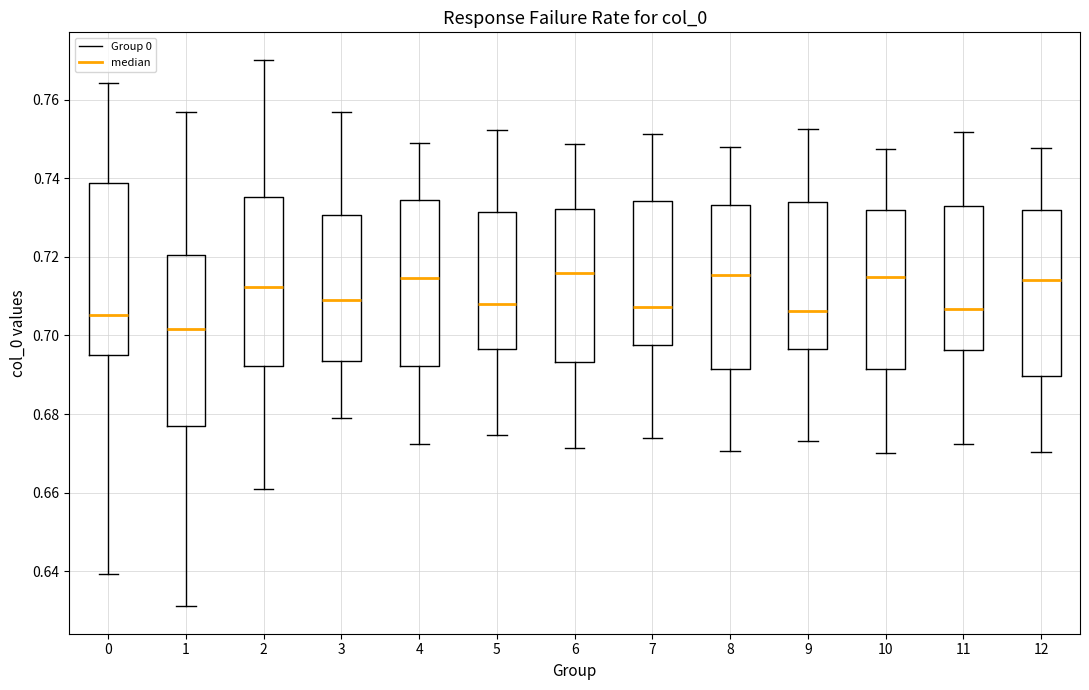

Reading left to right, read every box against the y-axis: the position of its median line, the range the box covers, and the ends of its whiskers. The values are not printed on the chart, so give them approximately, as read against the axis.

0: median 0.706, box 0.696 to 0.738, whiskers 0.640 to 0.764
1: median 0.702, box 0.676 to 0.720, whiskers 0.632 to 0.756
2: median 0.712, box 0.692 to 0.736, whiskers 0.660 to 0.770
3: median 0.708, box 0.694 to 0.730, whiskers 0.678 to 0.756
4: median 0.714, box 0.692 to 0.734, whiskers 0.672 to 0.748
5: median 0.708, box 0.696 to 0.732, whiskers 0.674 to 0.752
6: median 0.716, box 0.694 to 0.732, whiskers 0.672 to 0.748
7: median 0.708, box 0.698 to 0.734, whiskers 0.674 to 0.752
8: median 0.716, box 0.692 to 0.734, whiskers 0.670 to 0.748
9: median 0.706, box 0.696 to 0.734, whiskers 0.674 to 0.752
10: median 0.714, box 0.692 to 0.732, whiskers 0.670 to 0.748
11: median 0.706, box 0.696 to 0.732, whiskers 0.672 to 0.752
12: median 0.714, box 0.690 to 0.732, whiskers 0.670 to 0.748